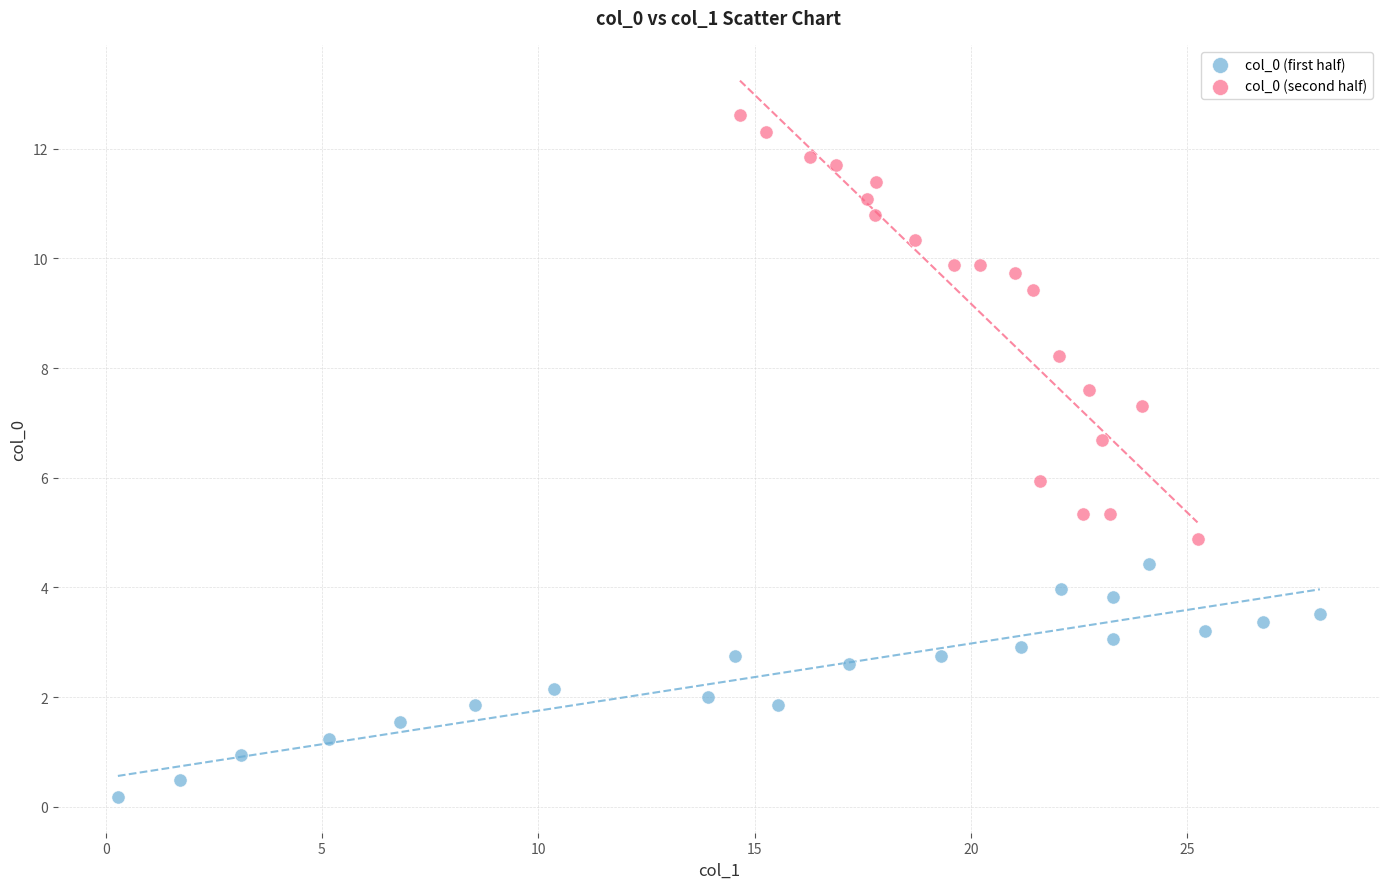

Which series has the largest Y range (max minus min)?

col_0 (second half)